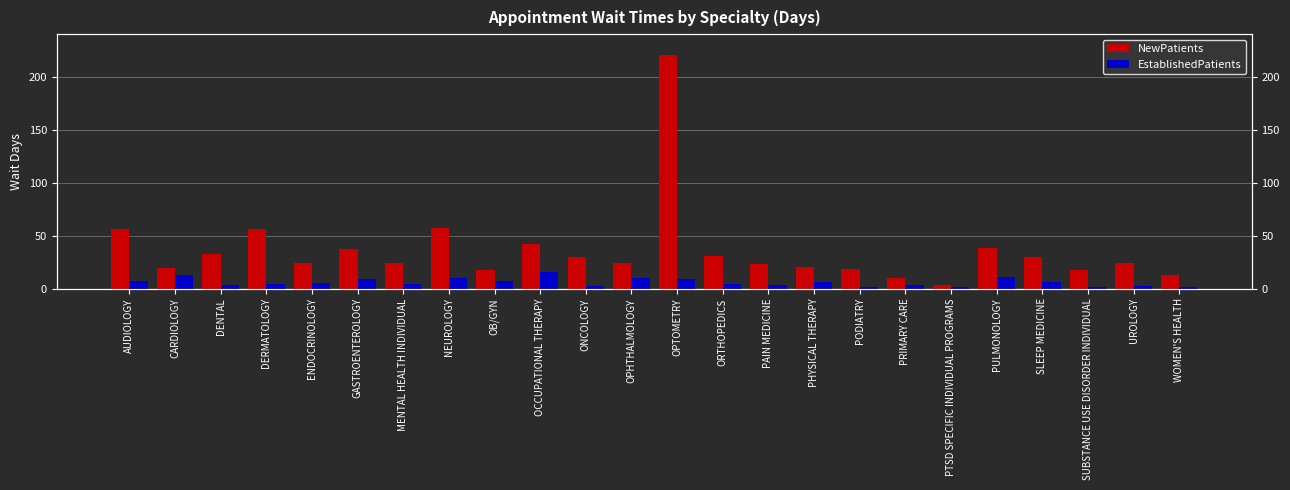

How many data points in NewPatients are above 24?

13